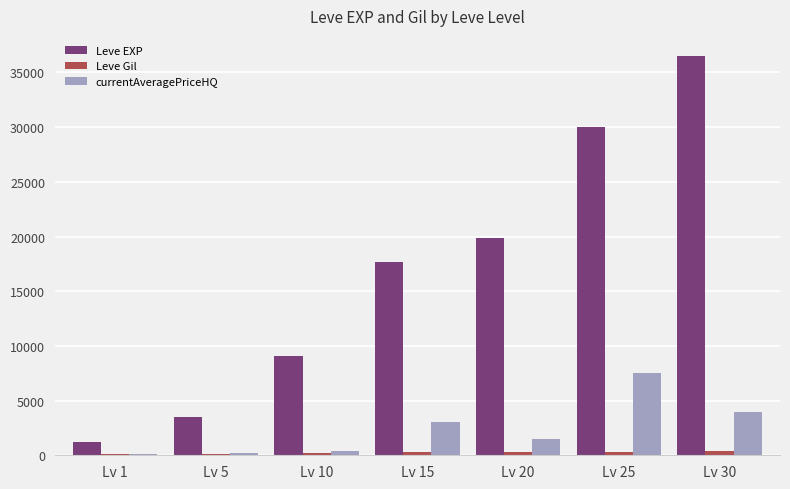

Where is Leve EXP nearest to the value 18866?

Lv 20